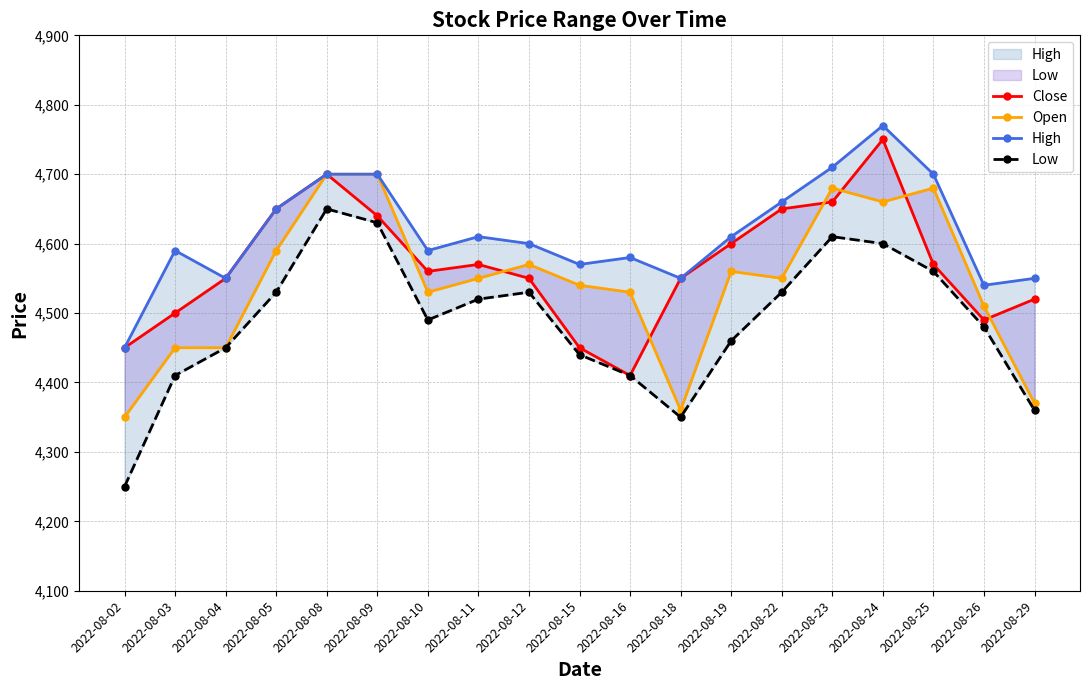

The Low series shows 2818 at 2022-08-16. True or false?

False